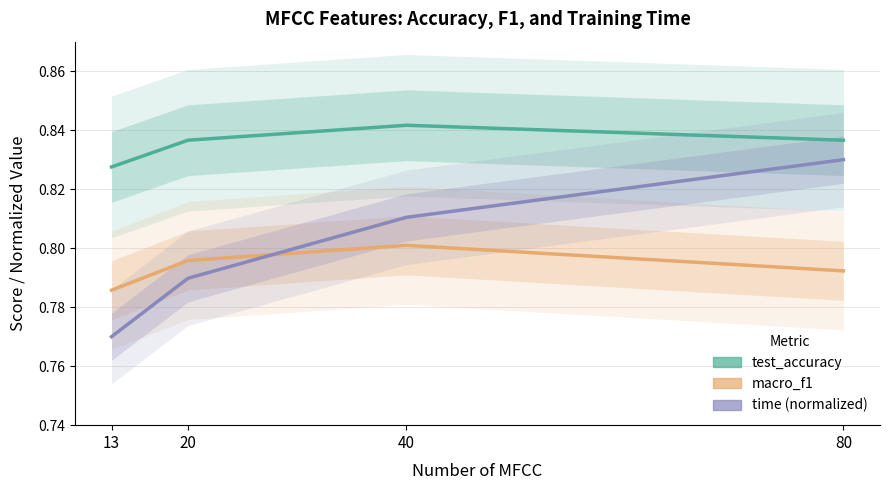

True or false: macro_f1 and time (normalized) intersect in this chart.

True